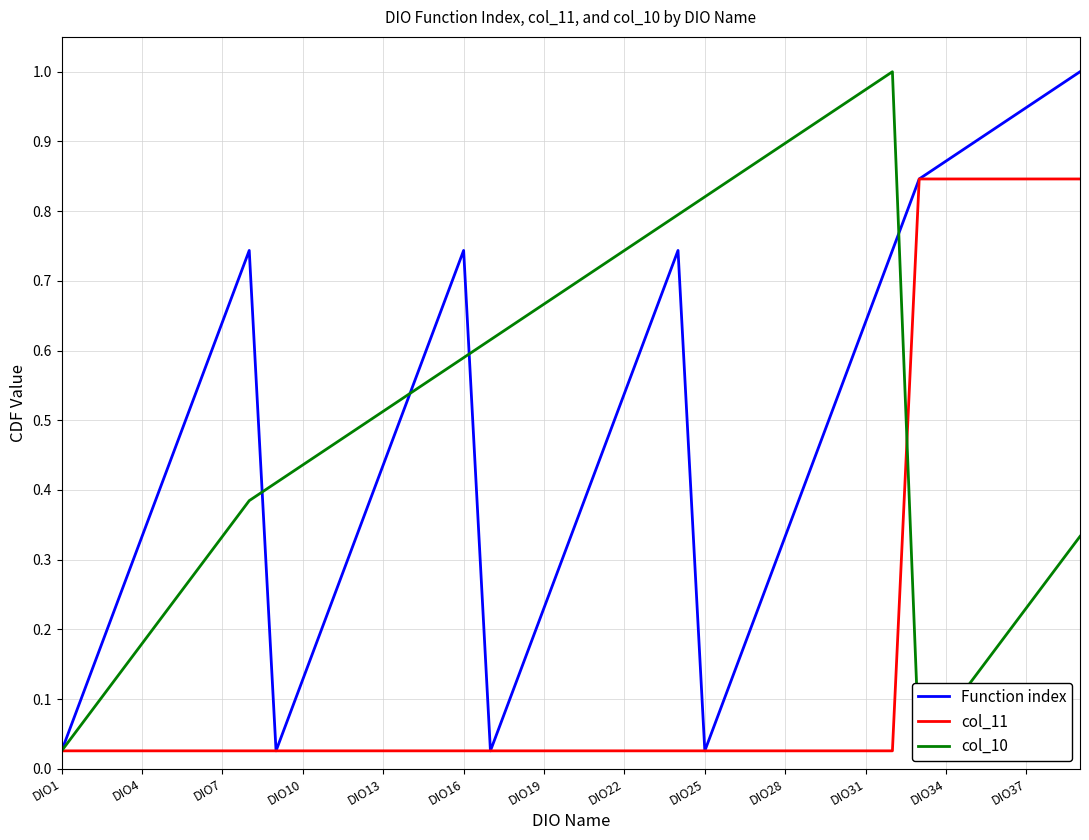

True or false: Function index has a value of 1.4 at DIO34.

False